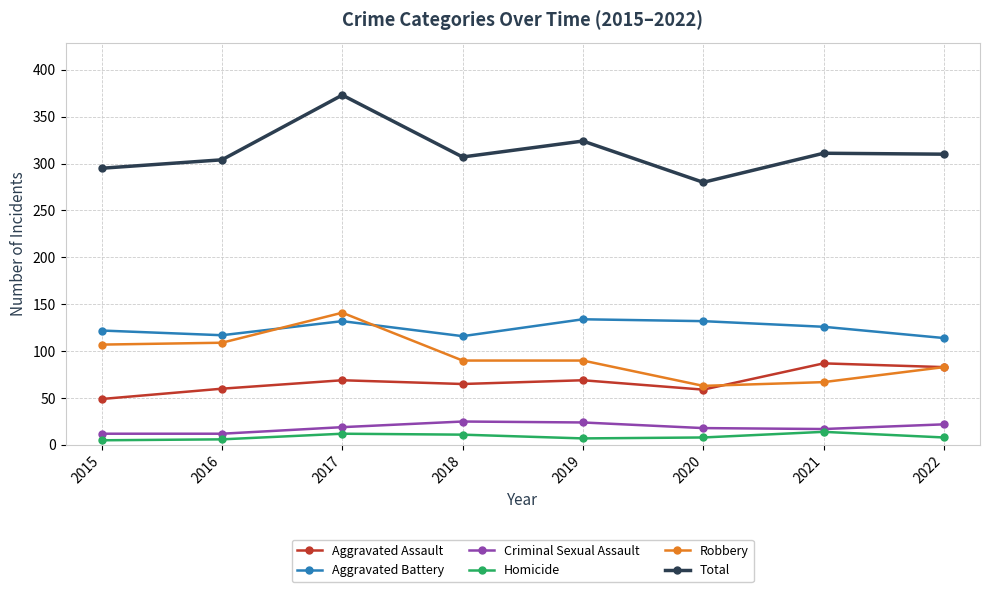

True or false: Aggravated Battery and Homicide cross at least once.

False